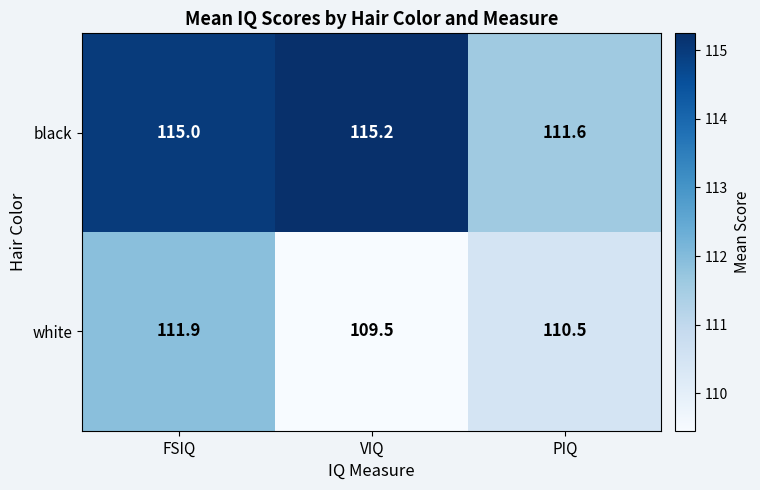

Which category has the lowest value in the black series?

PIQ